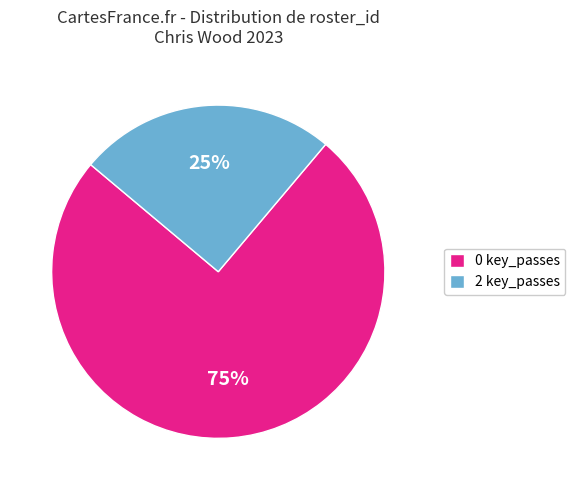

Count the number of slices in the pie.

2